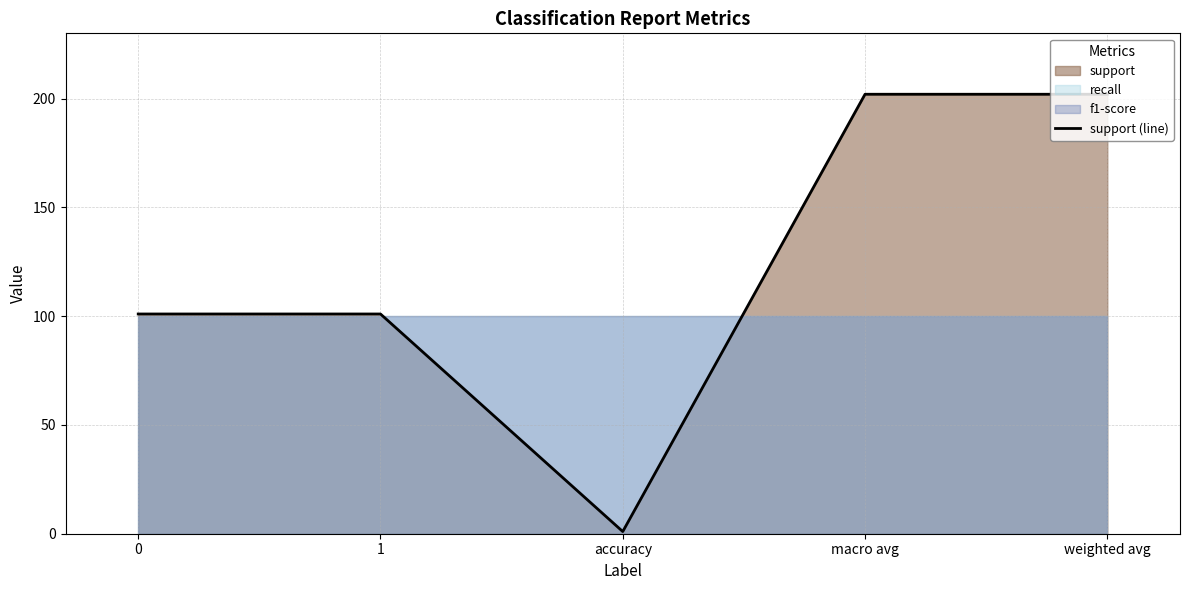

How many data points are less than 101?

1